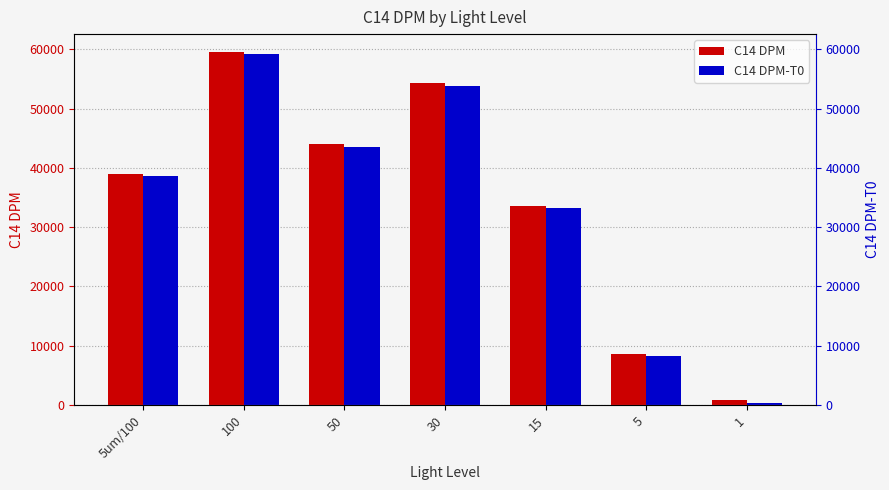

What is the difference between the maximum and minimum values in the C14 DPM-T0 series?

58812